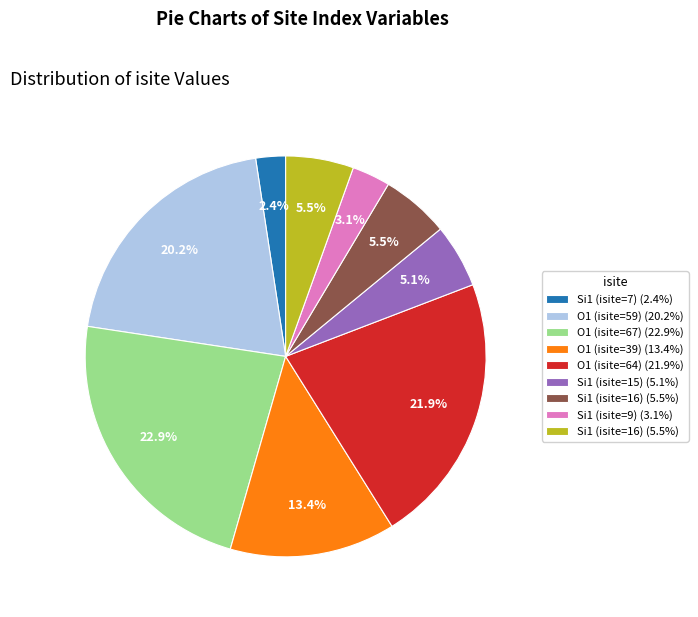

How many segments does this pie chart have?

9